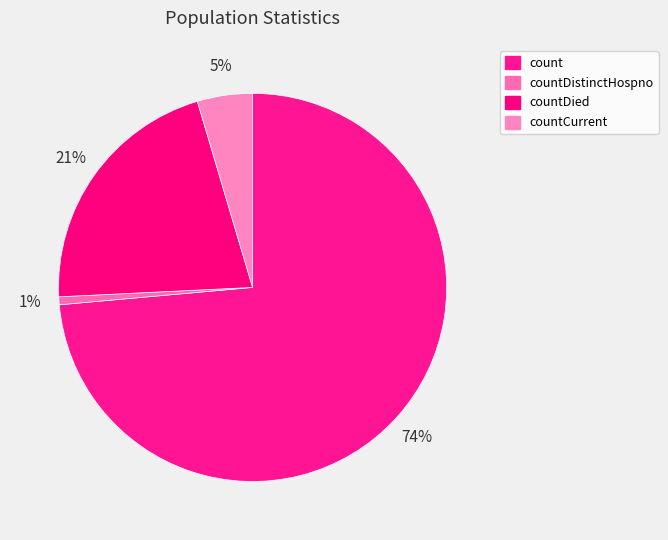

How many slices are in this pie chart?

4